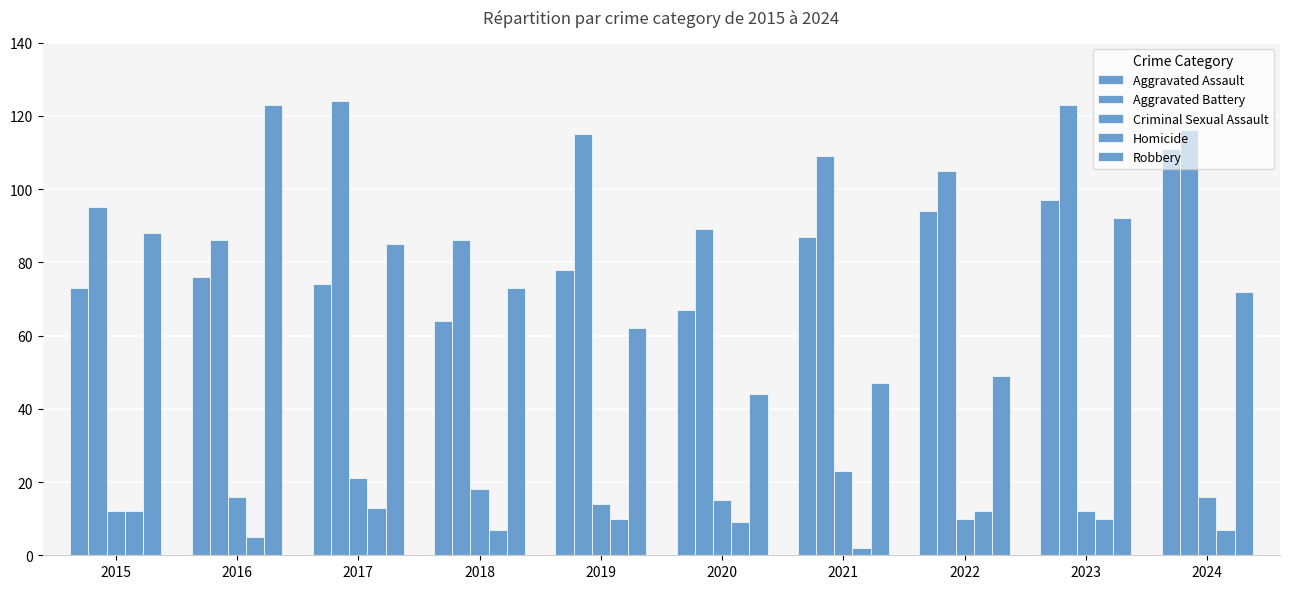

How many bars are there in each group?

5